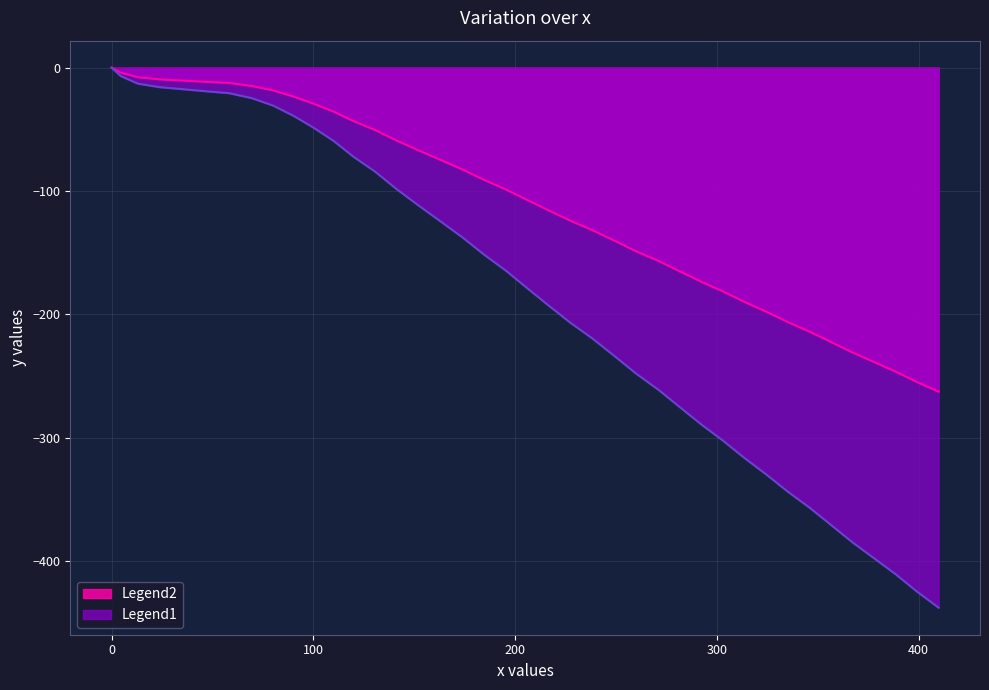

Which series has the widest spread of values?

Legend1